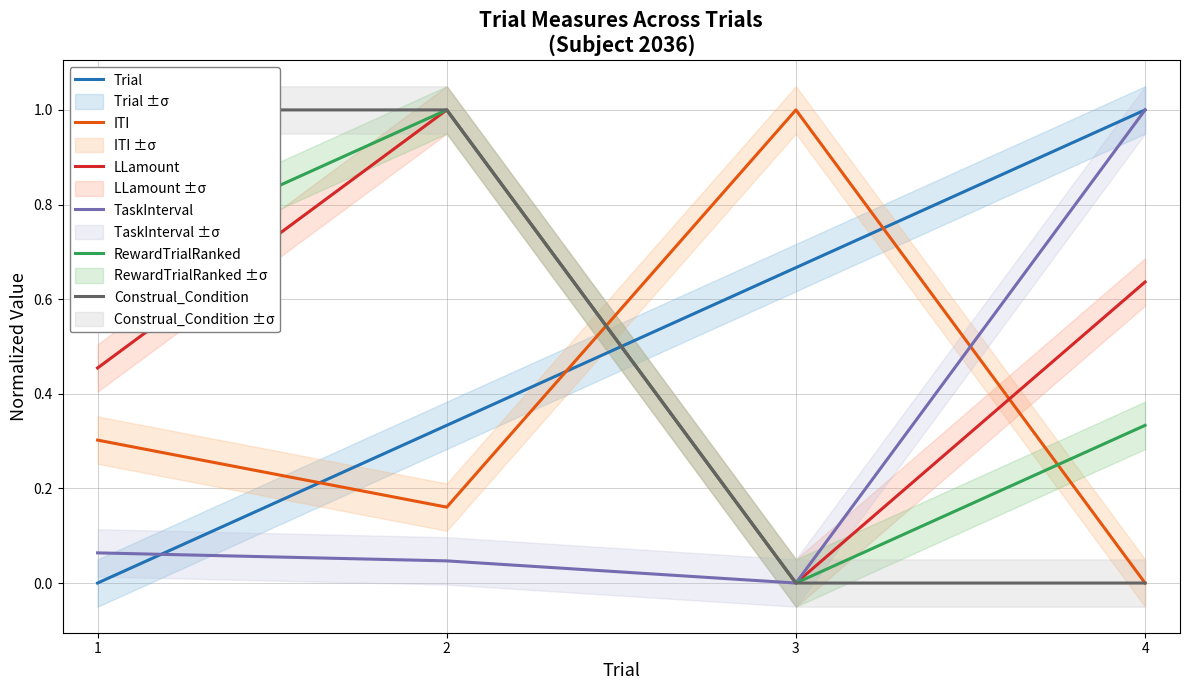

At which label does RewardTrialRanked reach its minimum?

3